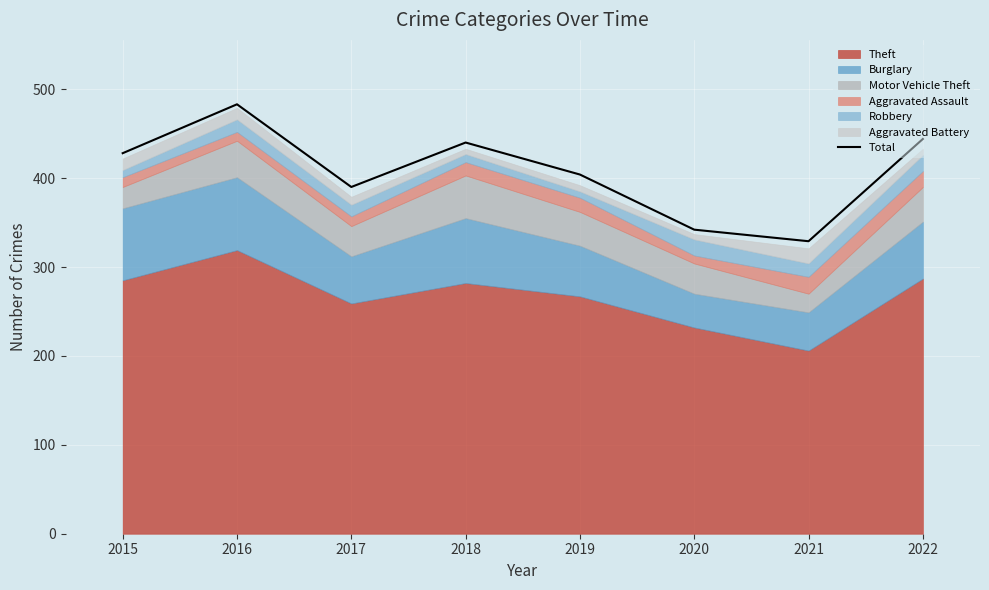

At which category does the data reach its first local valley?

2017